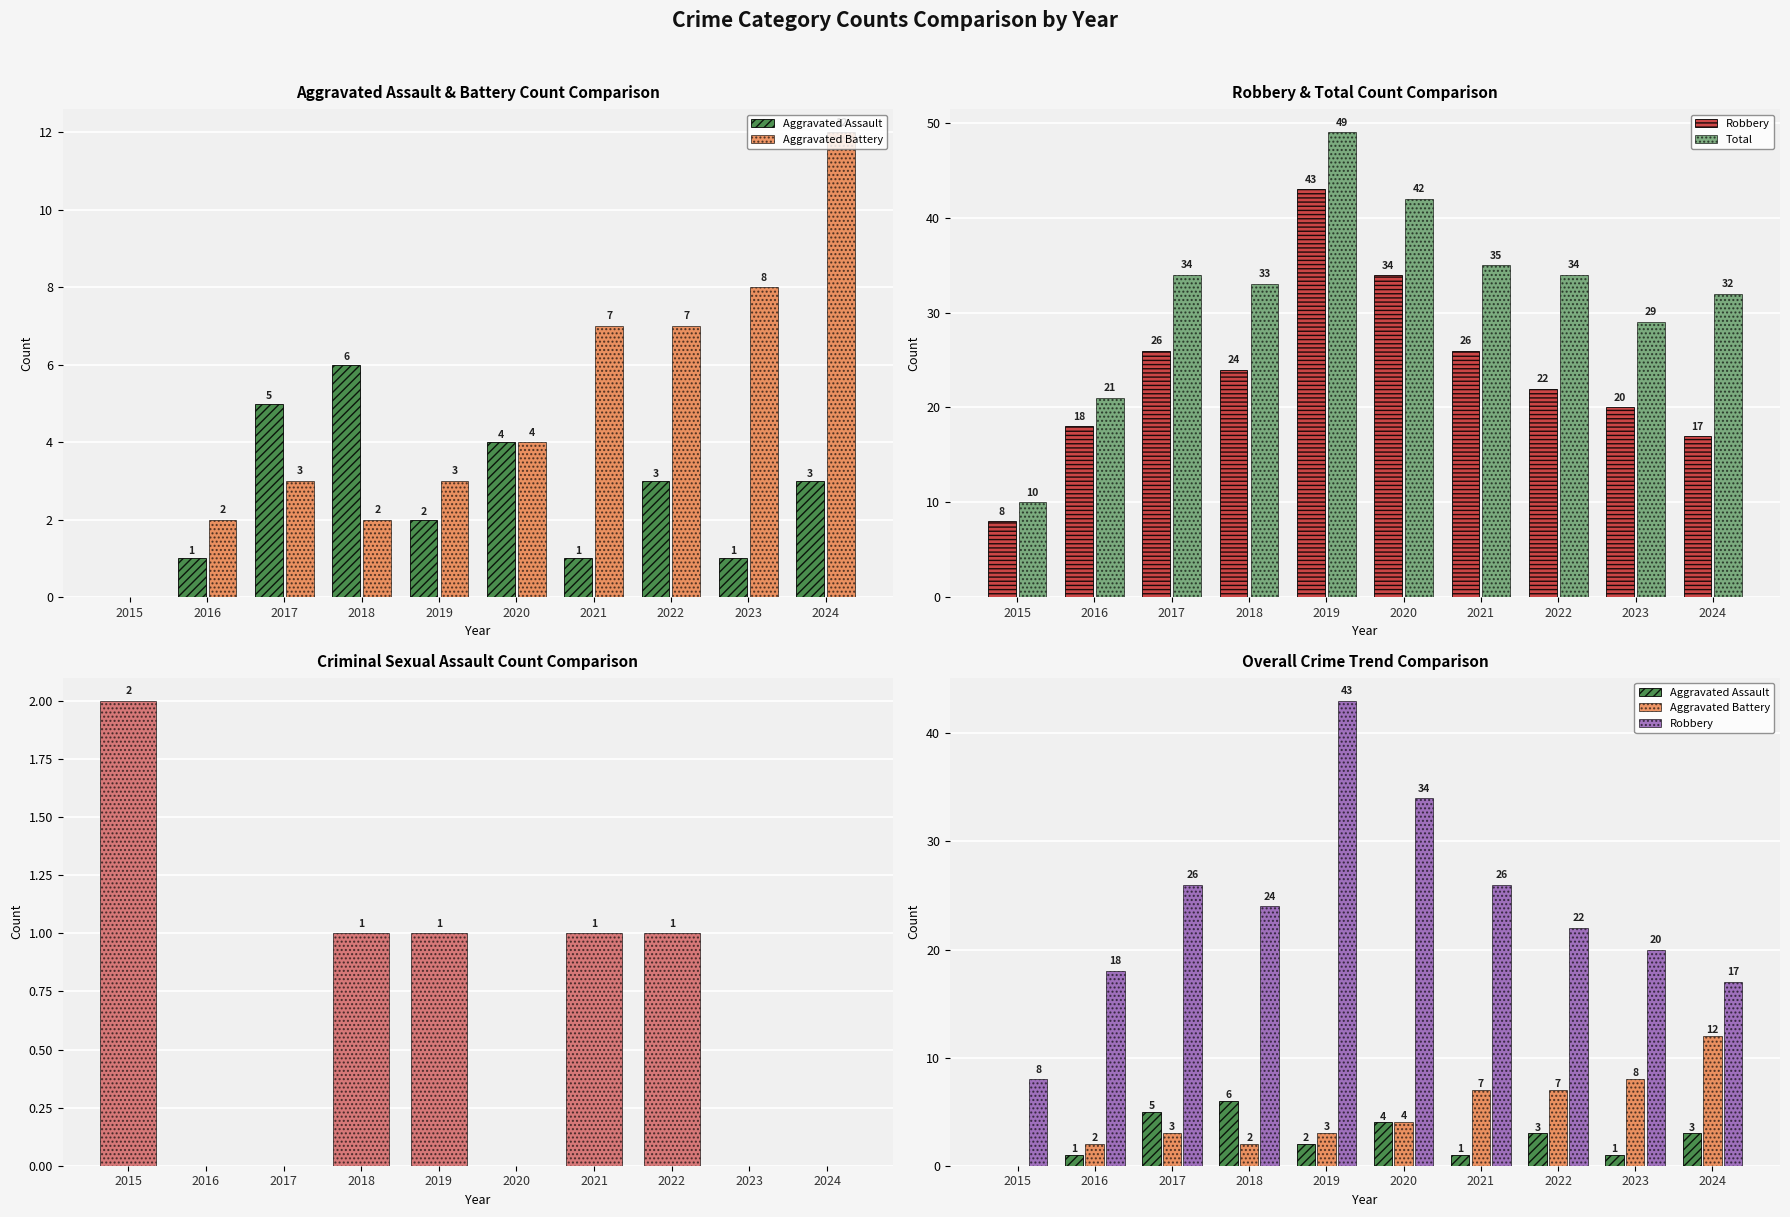

Rank the series by their maximum value, from lowest to highest.

Criminal Sexual Assault, Aggravated Assault, Aggravated Battery, Robbery, Total